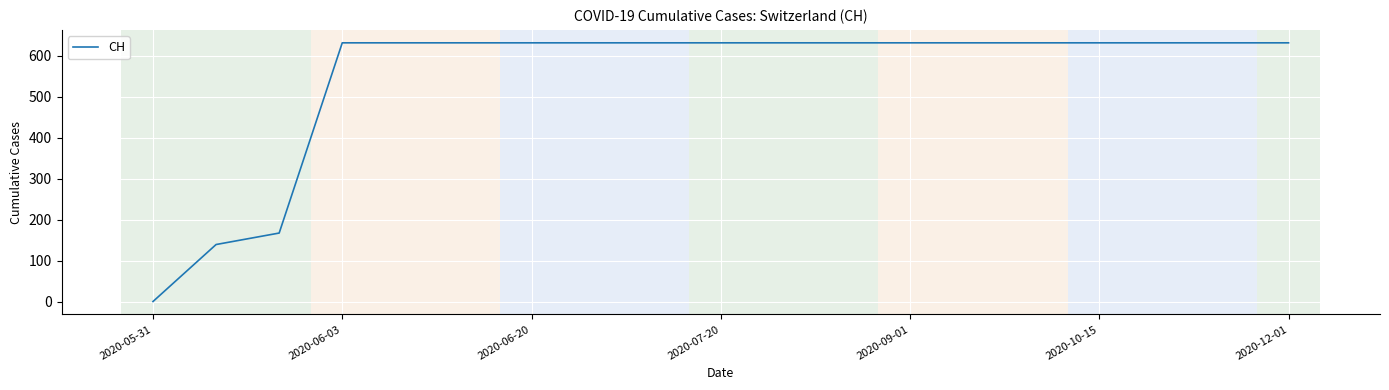

How many lines are shown in the chart?

1